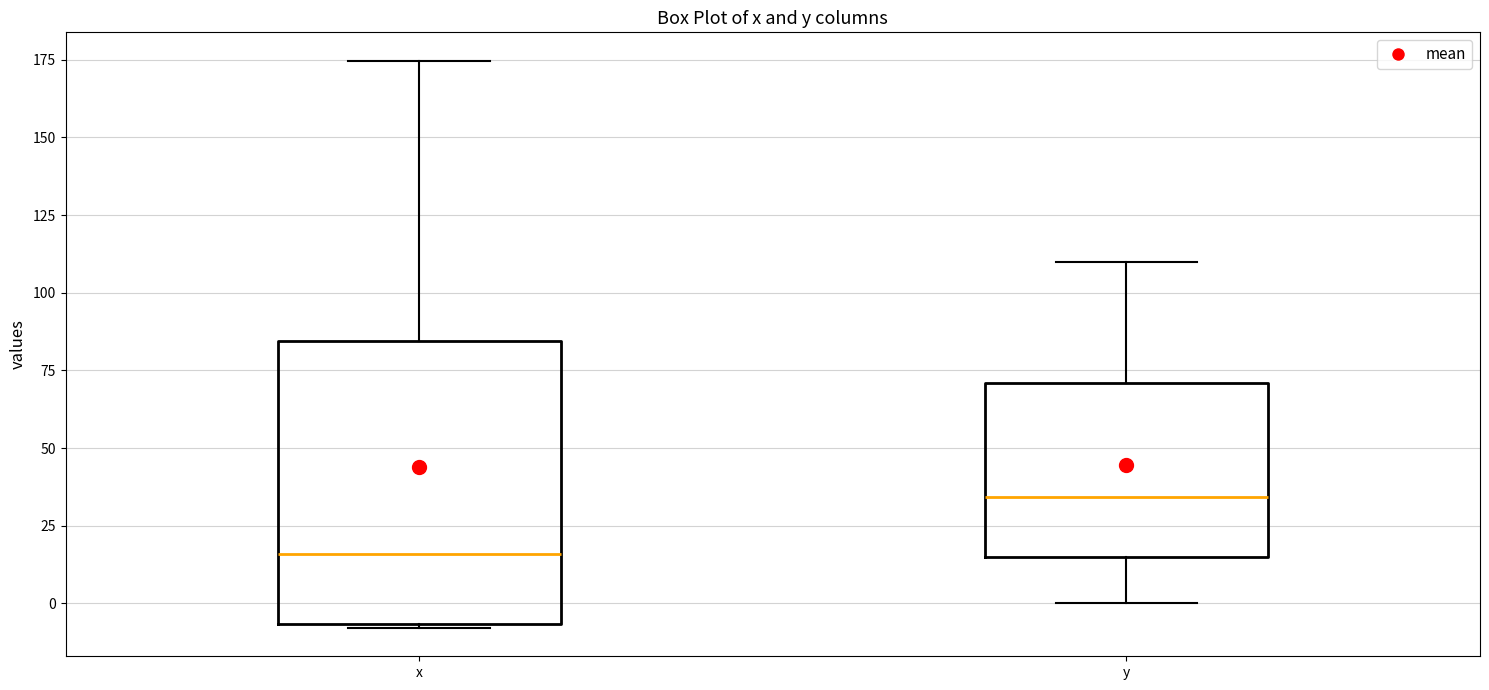

Where is the upper edge of the box for x on the y-axis? The values are not printed on the chart, so give them approximately, as read against the axis.

85